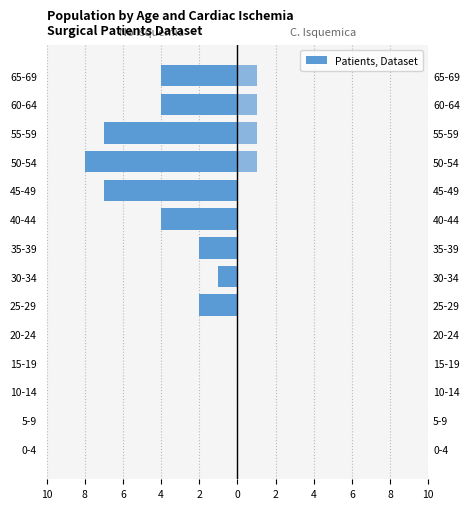

Is it true that No C. Isquemica equals -3 at 45-49?

False